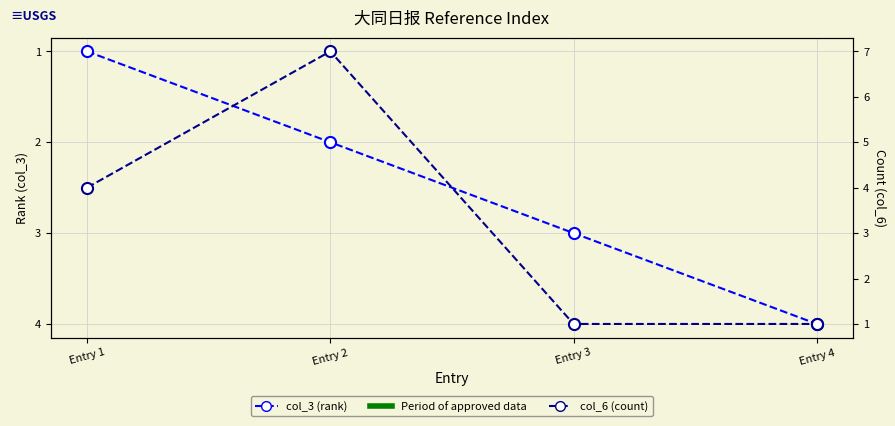

How many lines are shown in the chart?

2